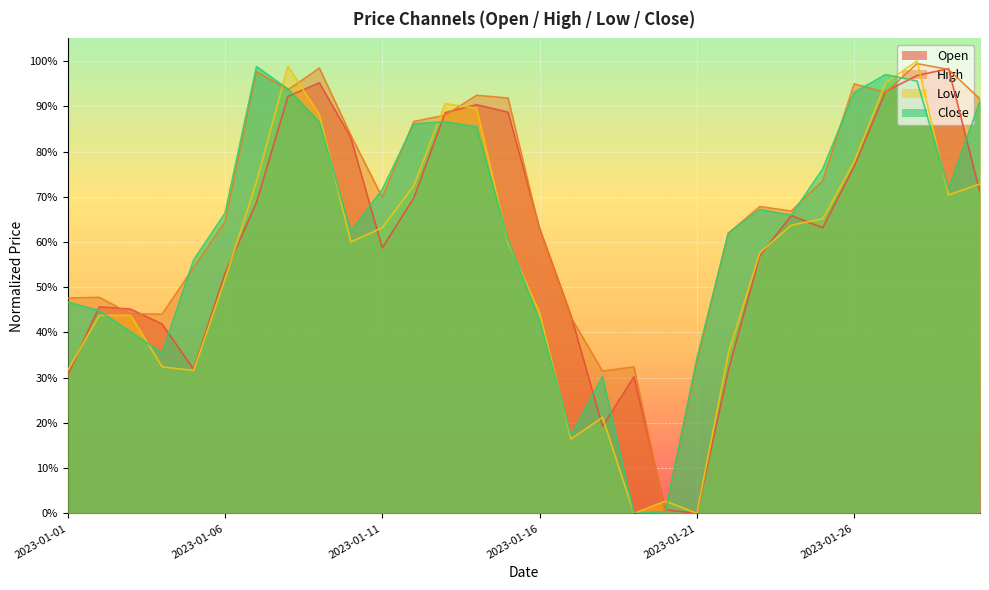

How many positive values does the Low series have?

29